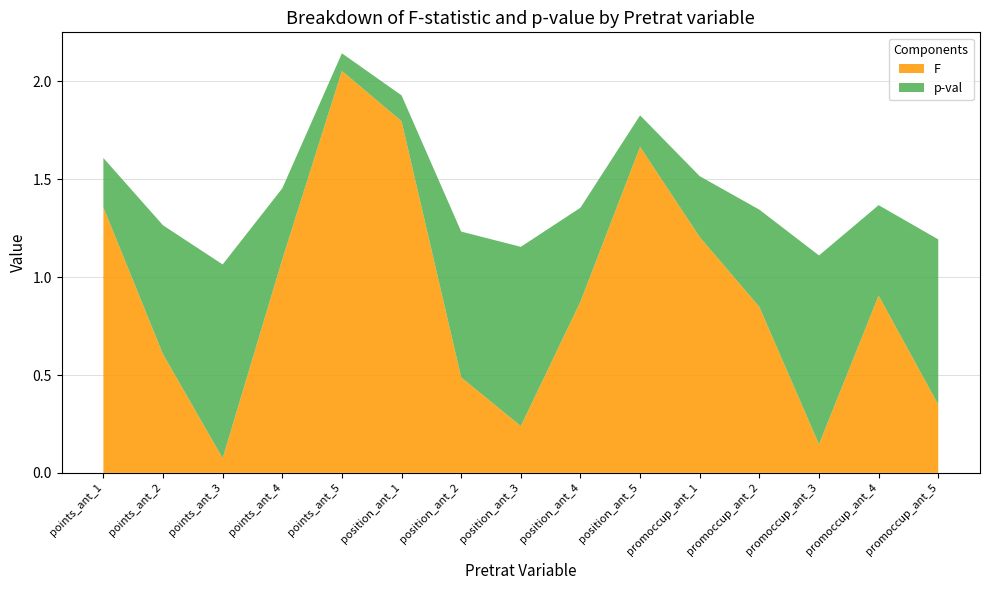

At which category is the sum across all series the highest?

points_ant_5